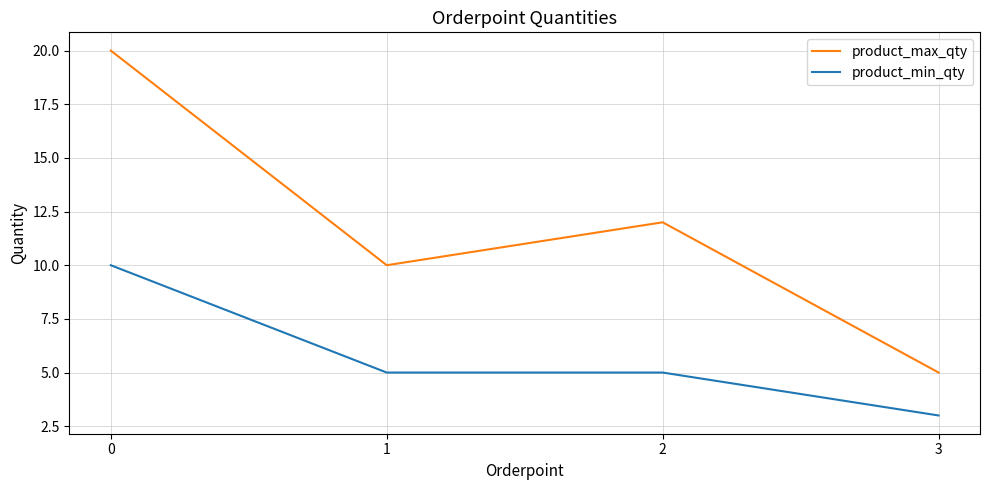

Reading left to right, what are all the values shown in this chart?

product_max_qty: 20	10	12	5
product_min_qty: 10	5	5	3